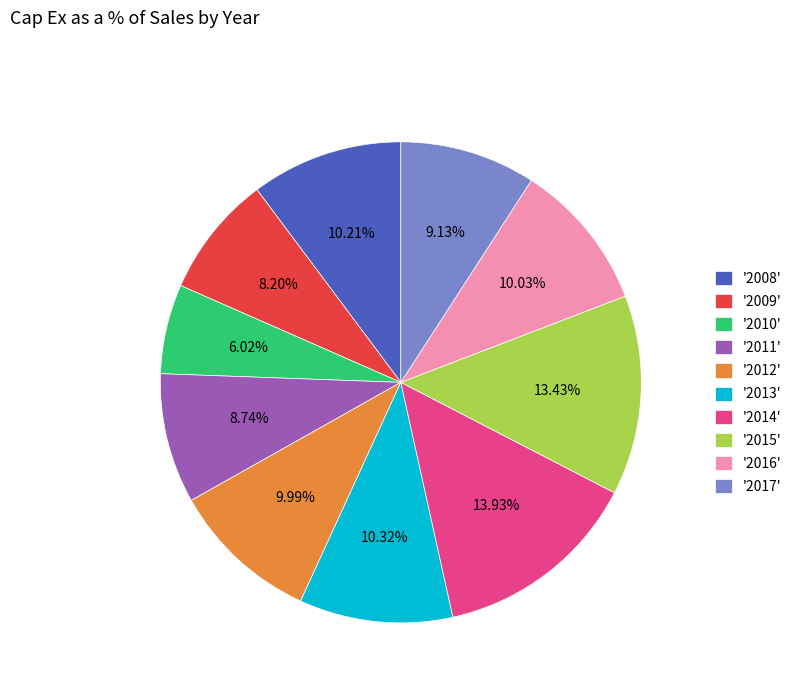

What is the ratio of the value at '2009' to the value at '2011'?

0.9